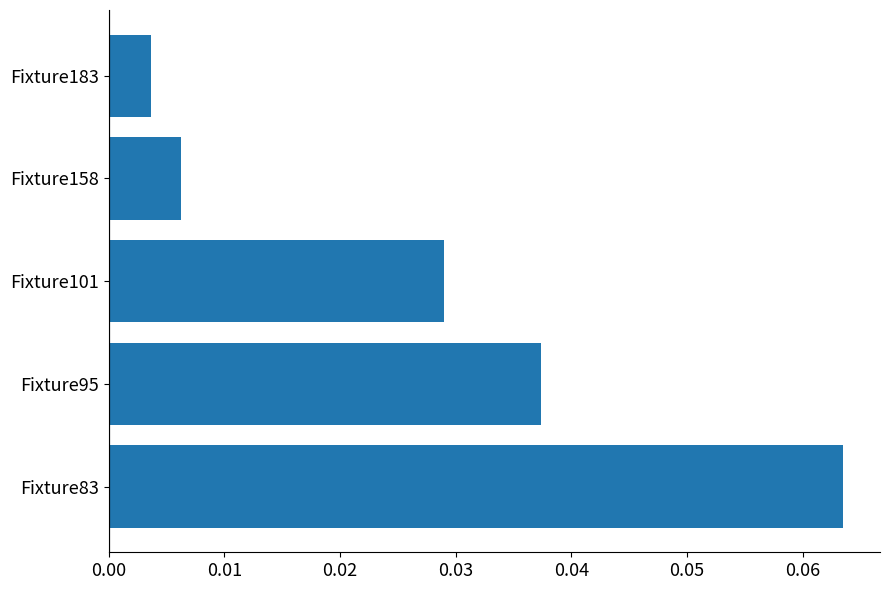

The value at Fixture95 is 0.1. True or false?

False